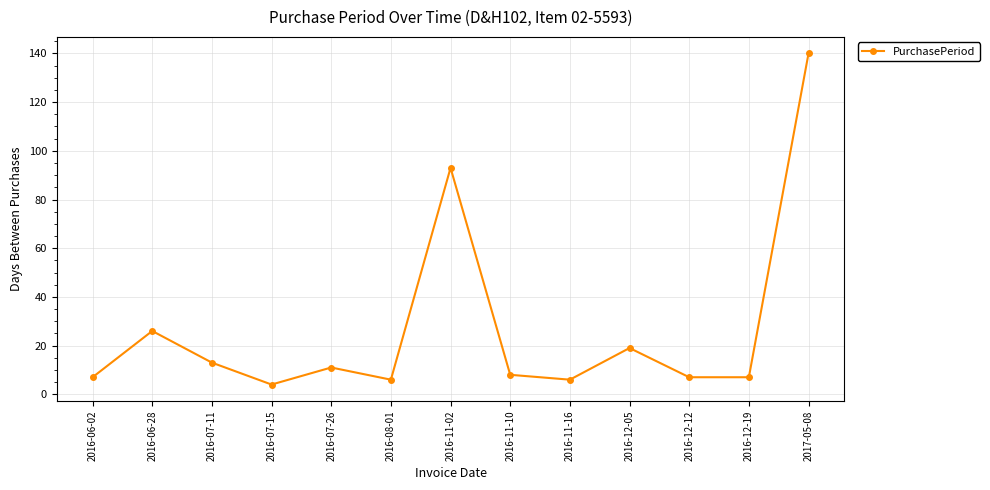

Where is the first local minimum?

2016-07-15